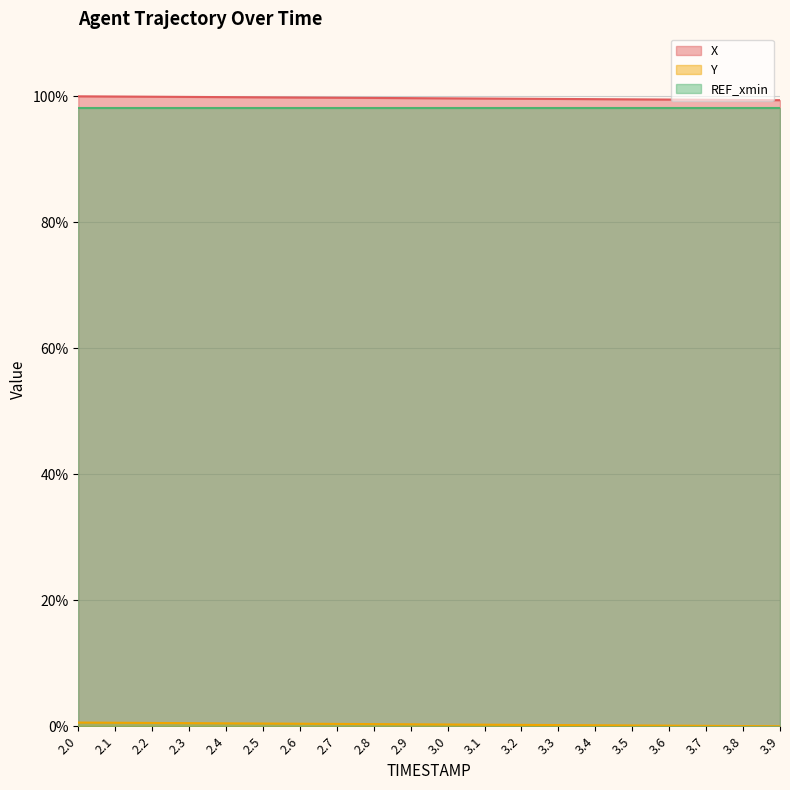

How many lines are shown in the chart?

3